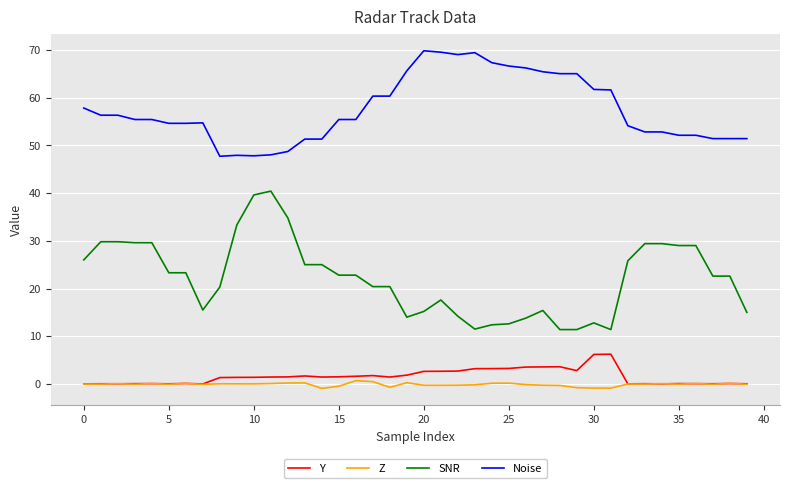

Which series has the largest total across all categories?

Noise